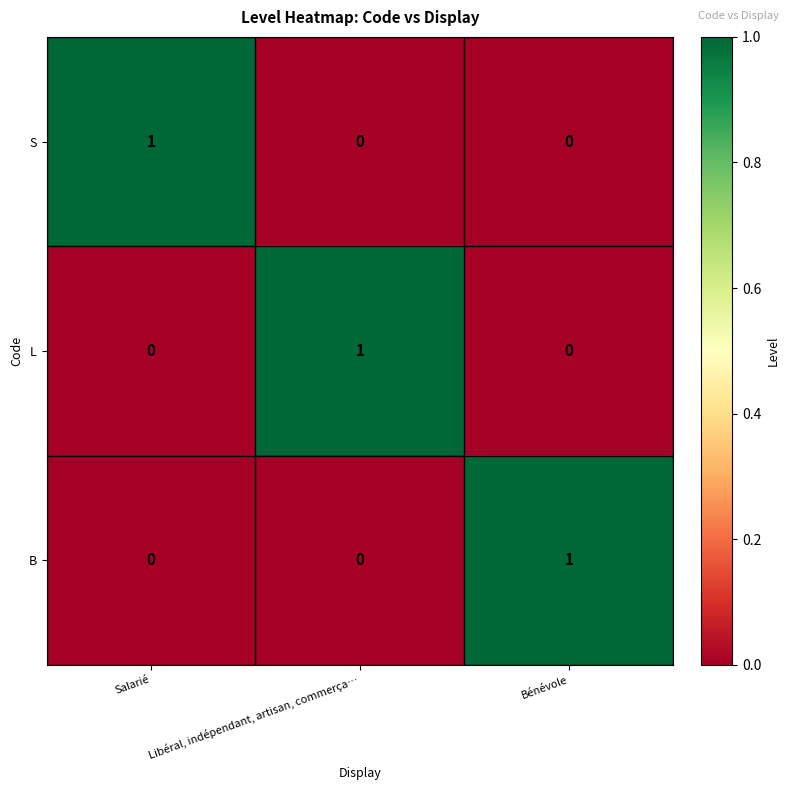

The value of S at Bénévole is -1. True or false?

False